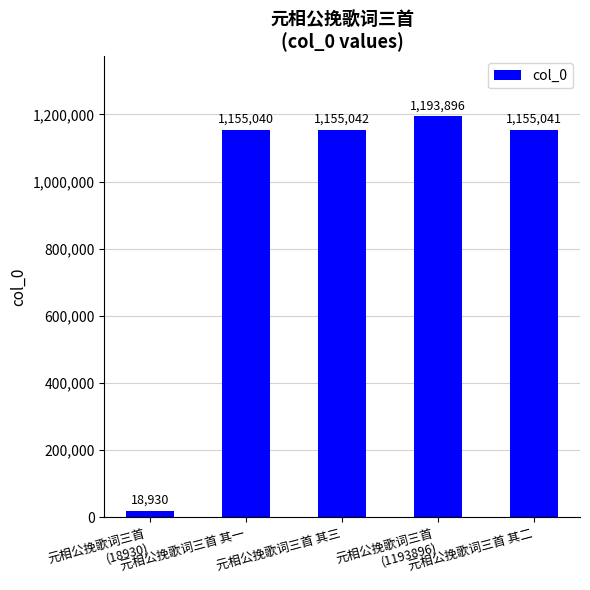

What is the sum of the values at 元相公挽歌词三首
(18930) and 元相公挽歌词三首 其三?

1173972